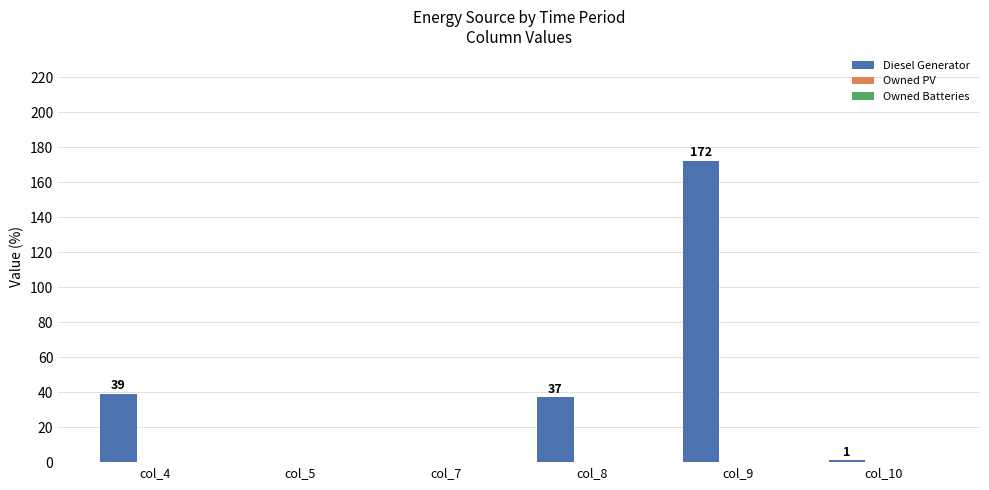

Where is the data nearest to the value 86?

col_4